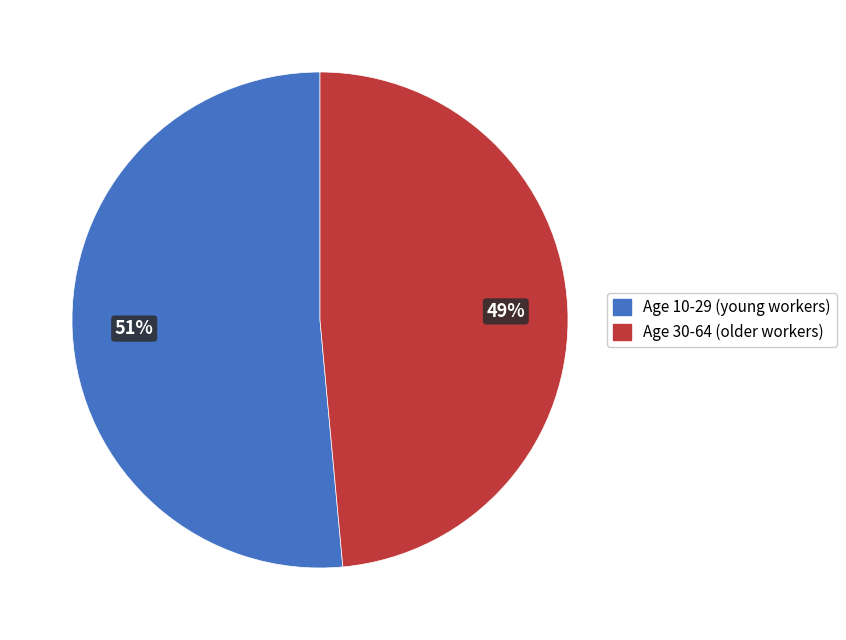

To the nearest percent, what is the average slice percentage?

50%